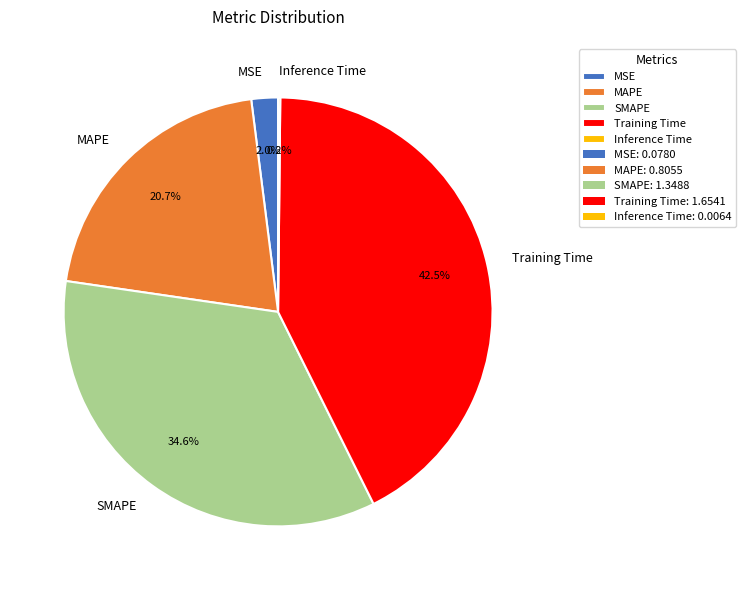

To the nearest percent, what percentage of the pie is MAPE?

21%